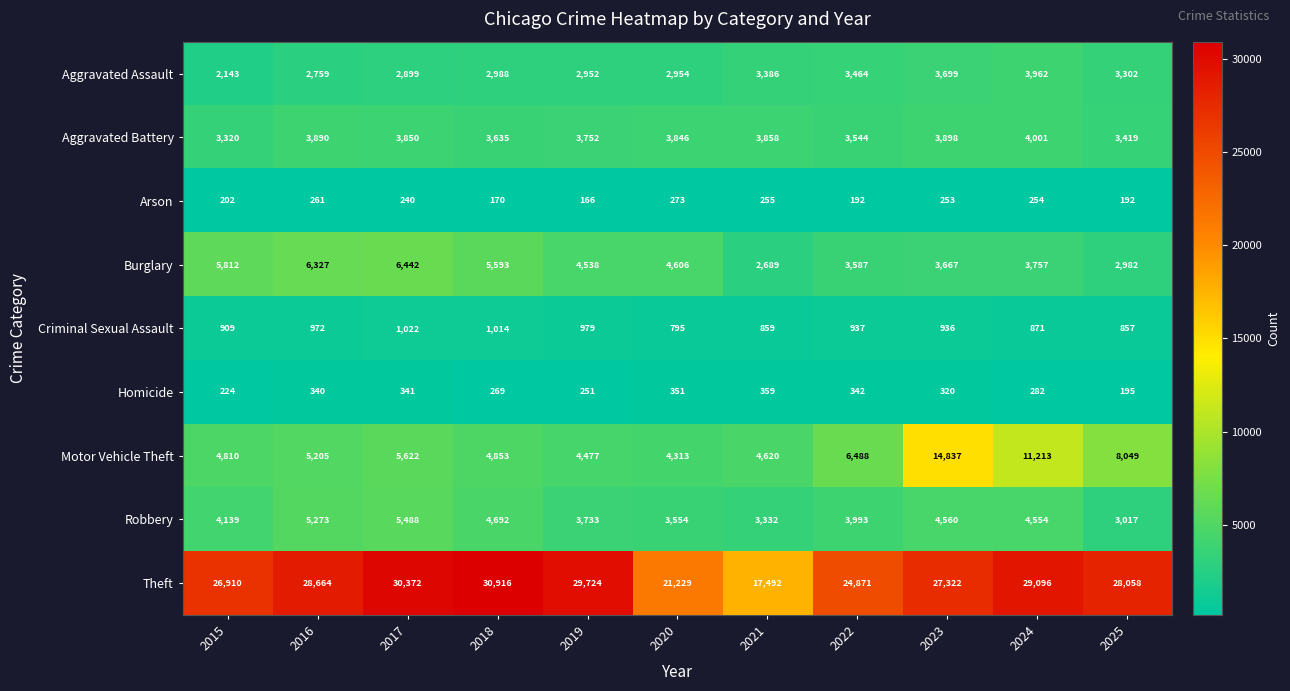

At which label is Homicide closest to 277?

2024